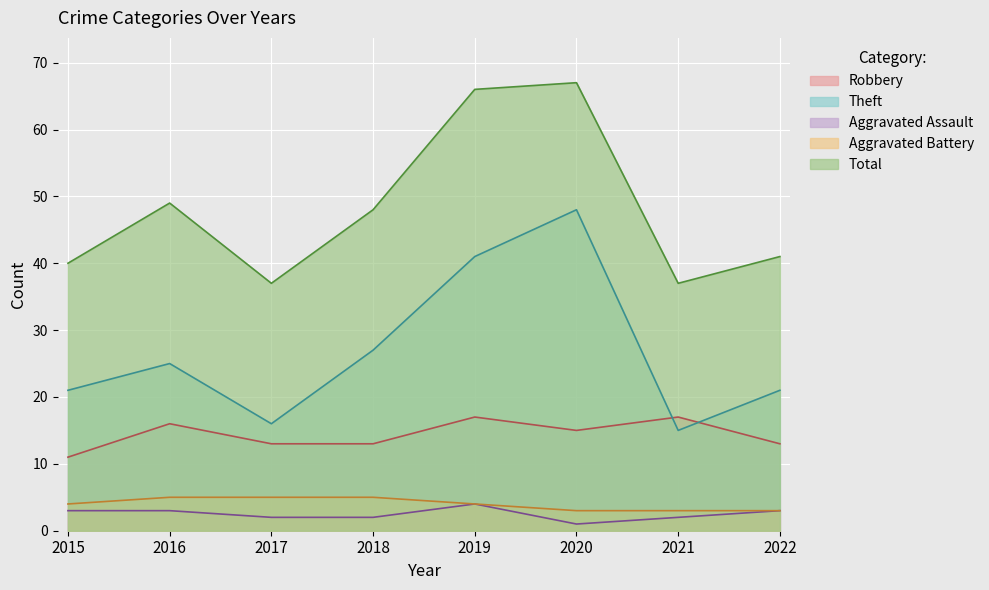

What is the sum of the Aggravated Assault values at 2018 and 2020?

3